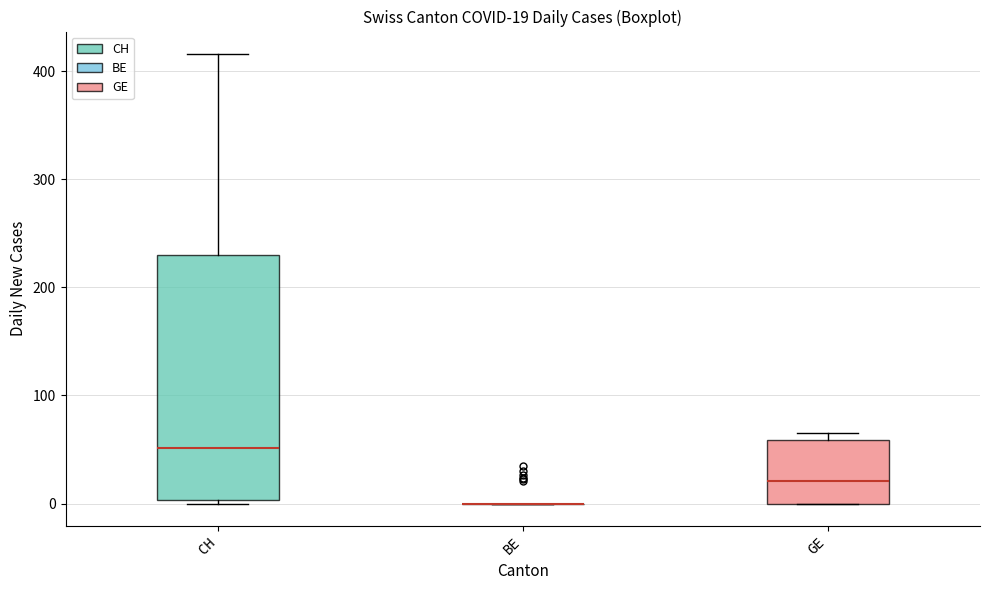

Which box is the tallest, from its lower edge to its upper edge?

CH